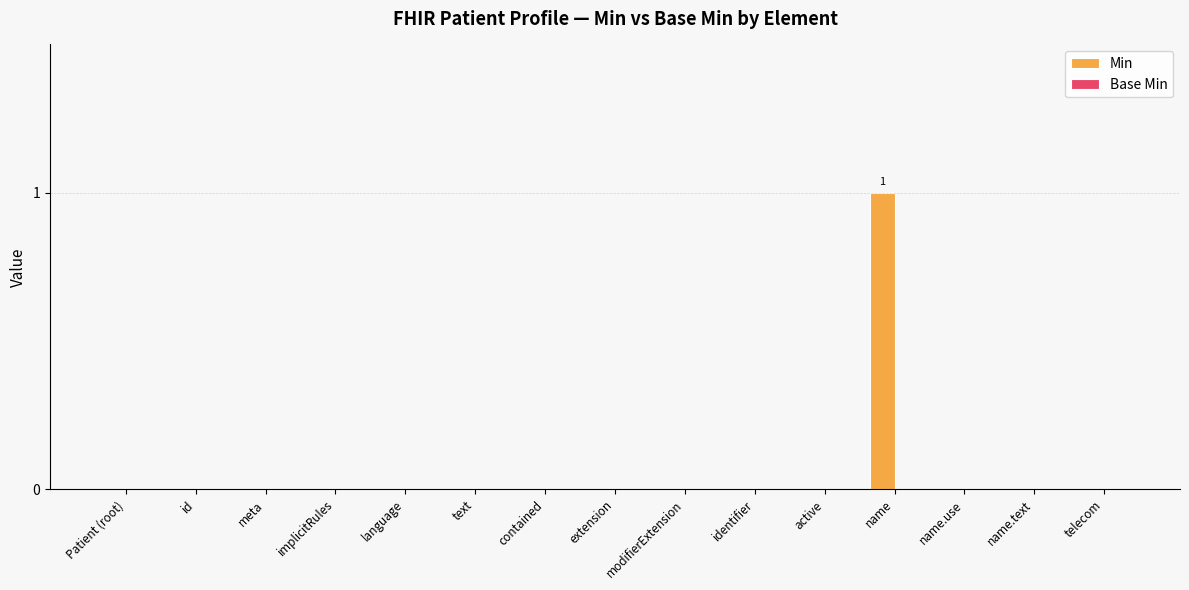

How many distinct data groups are displayed?

1